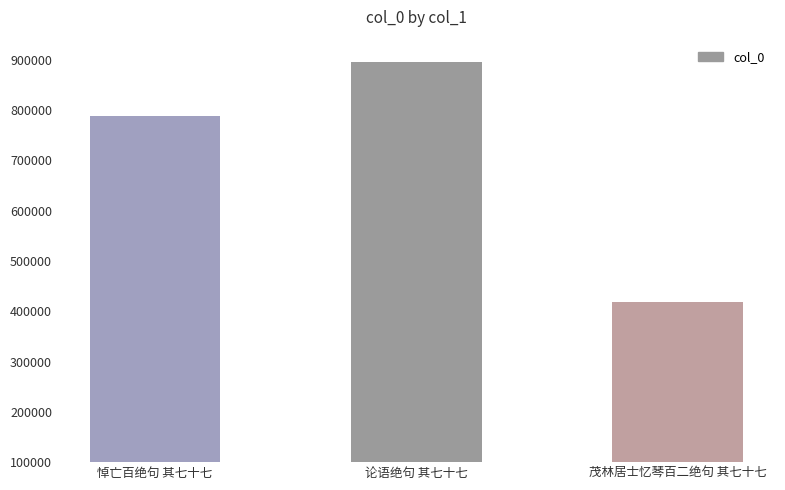

True or false: the data shows 894919 at 论语绝句 其七十七.

True